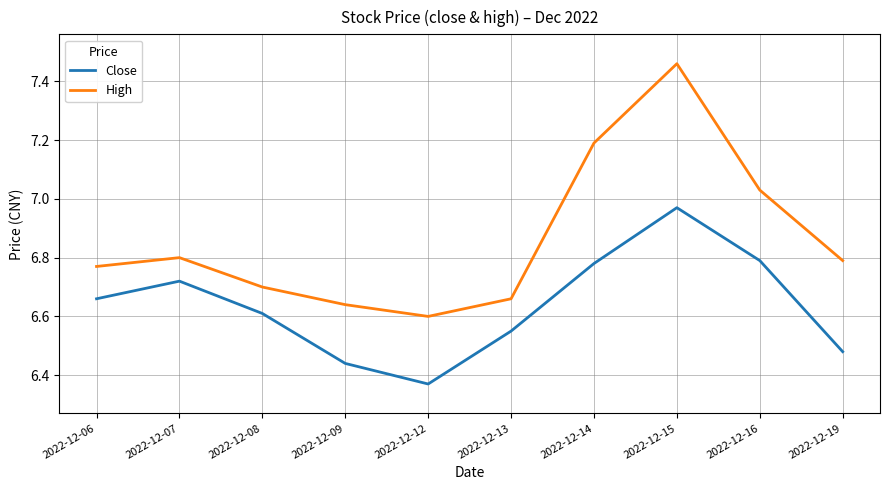

What is the difference between the High values at 2022-12-13 and 2022-12-12?

0.1